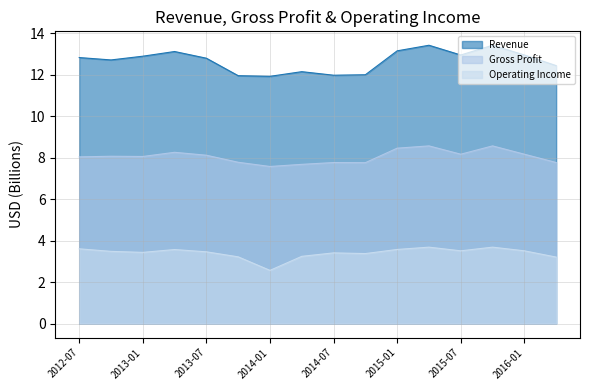

Which series has the largest total across all categories?

Revenue